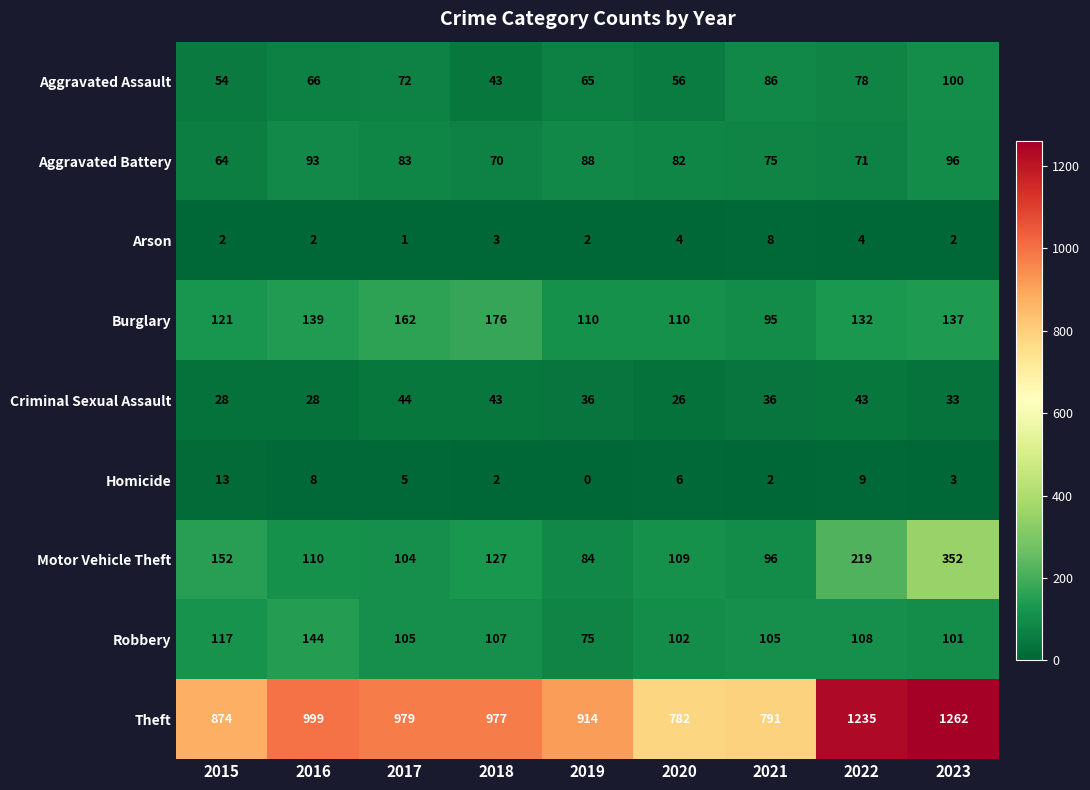

True or false: Burglary has a value of 137 at 2023.

True